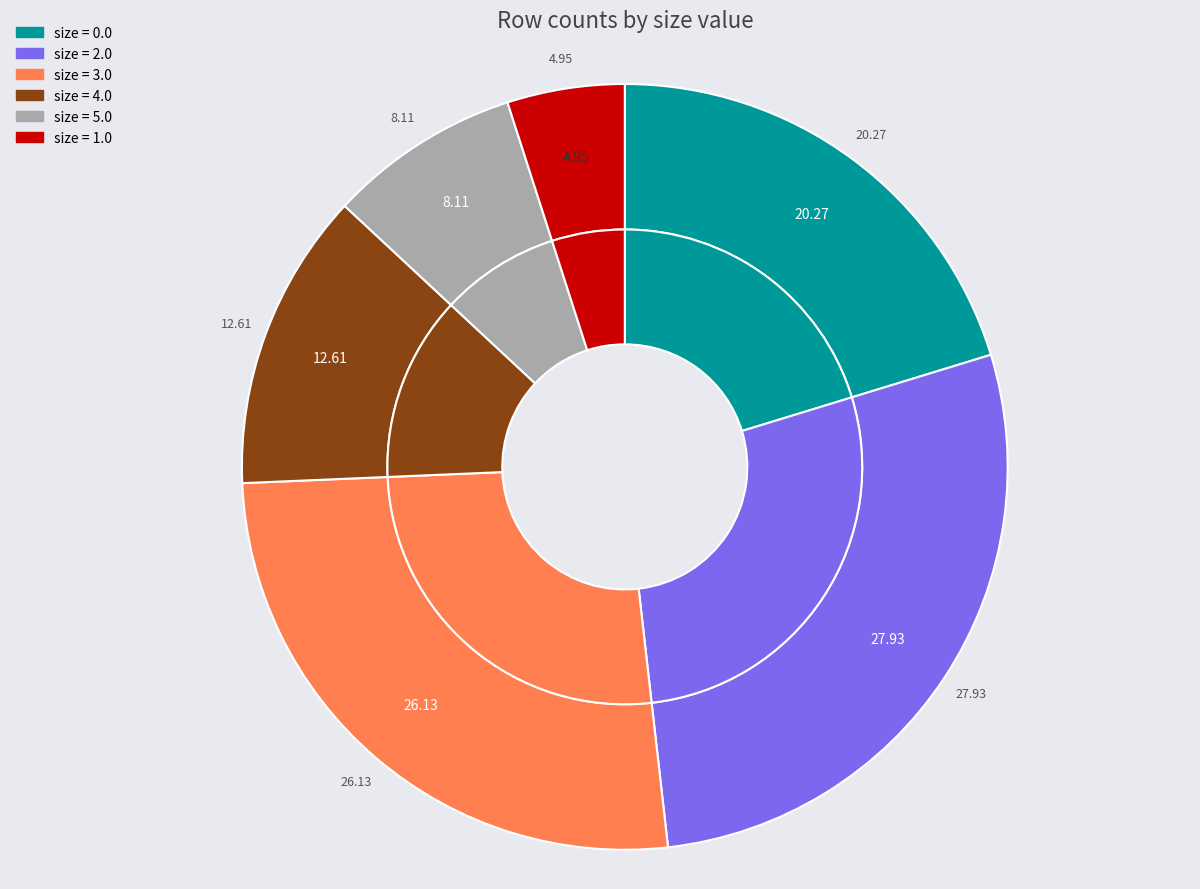

The size == "5.0" slice represents 8% of the pie. True or false?

True